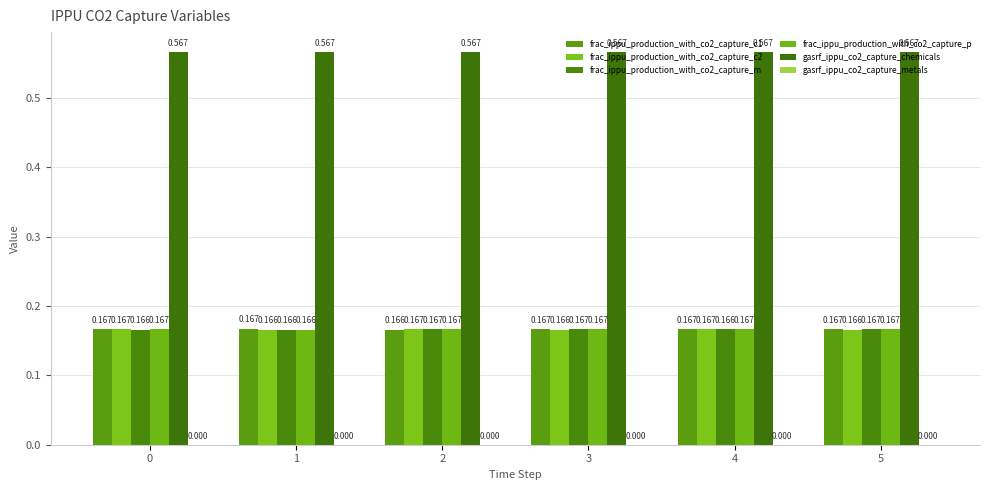

How many categories are shown in the chart?

6